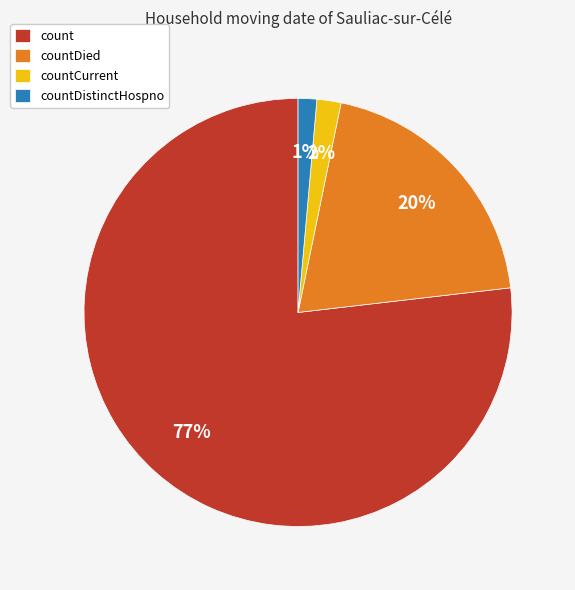

The countDied slice represents 20% of the pie. True or false?

True